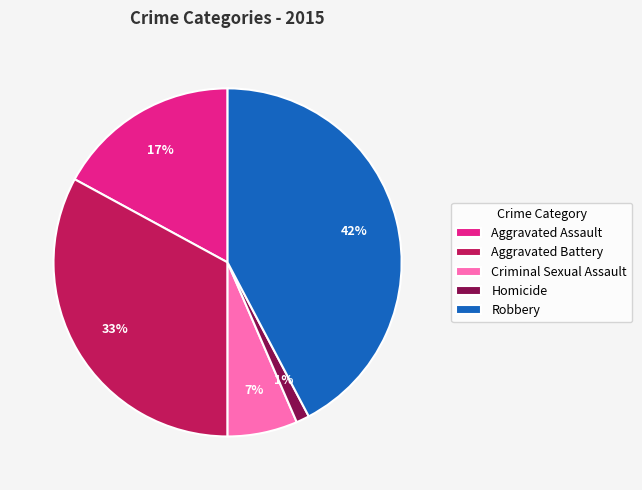

To the nearest percent, what percentage of the pie is Aggravated Assault?

17%